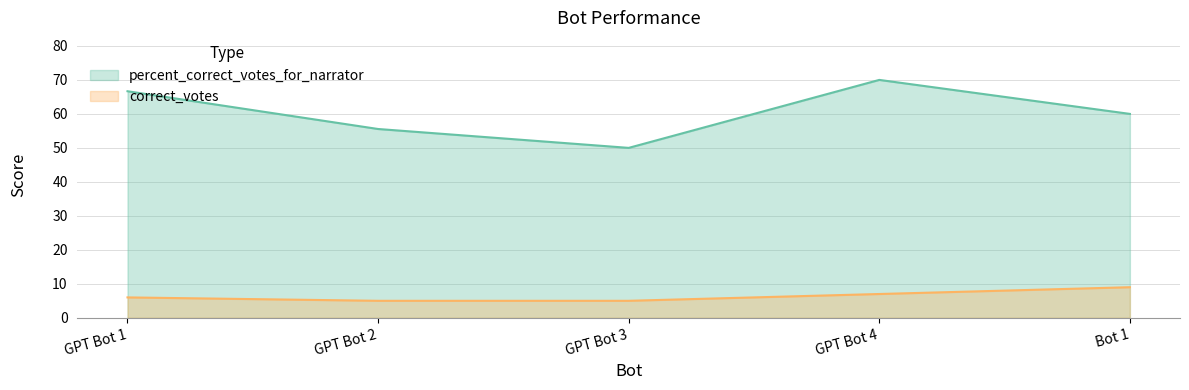

What is the minimum value shown in the chart?

5.0